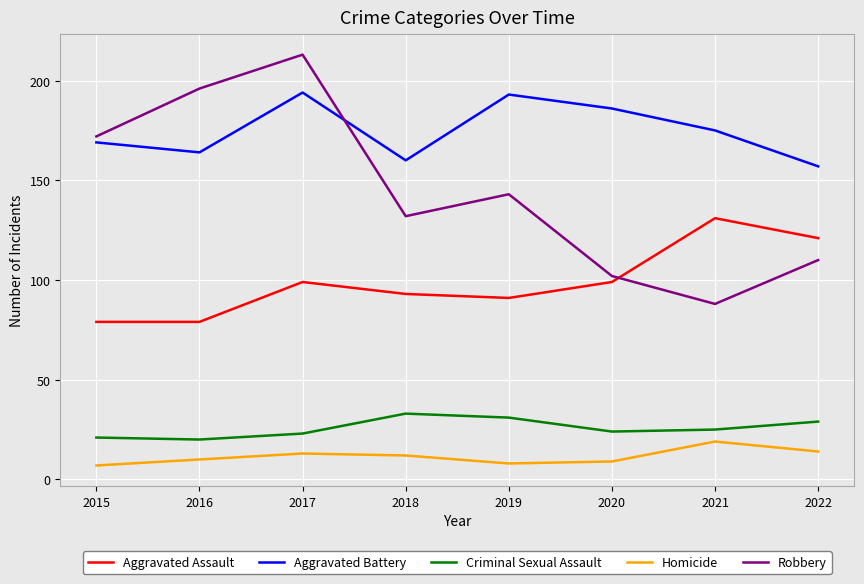

What are all the series names shown in the legend?

Aggravated Assault, Aggravated Battery, Criminal Sexual Assault, Homicide, Robbery